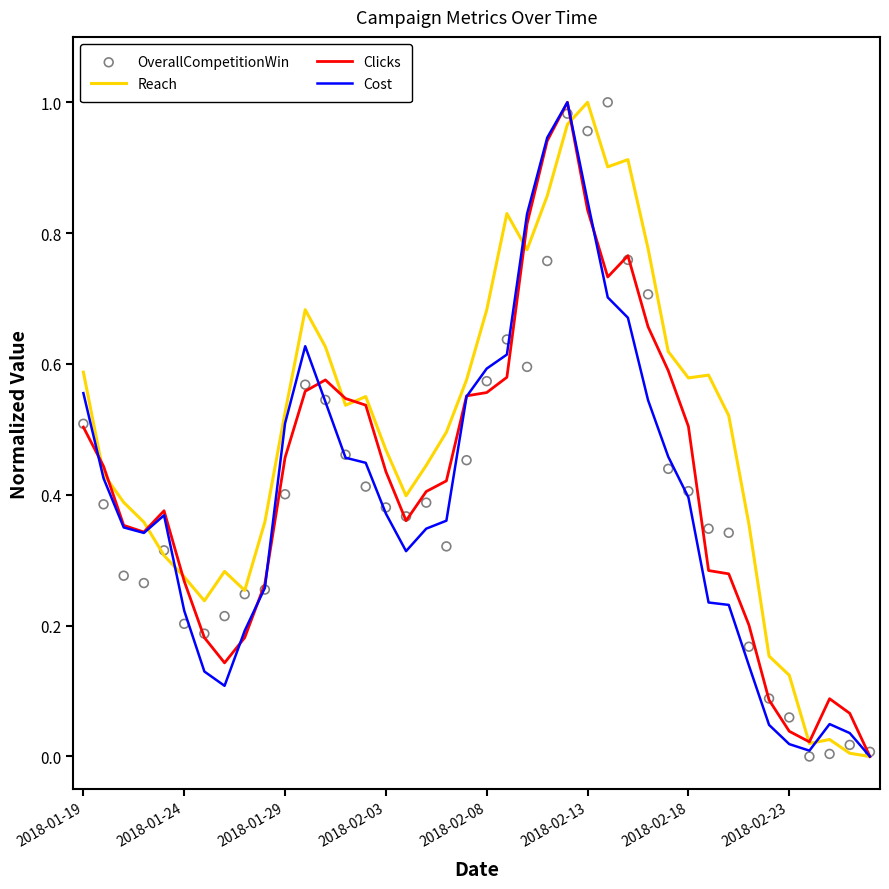

At how many categories does at least one series exceed 0?

40